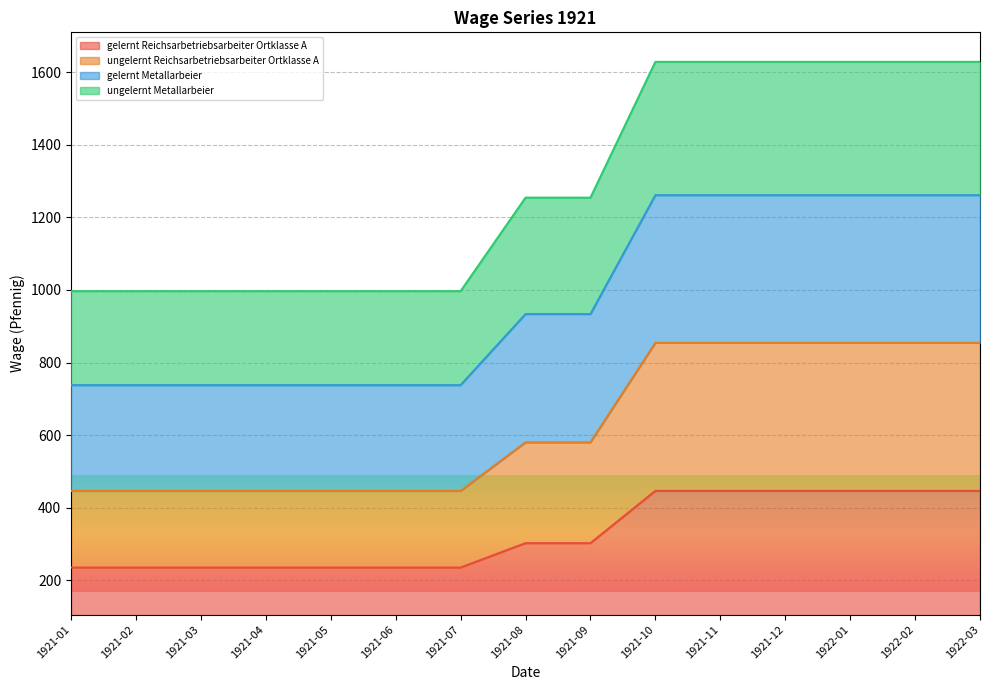

How many lines are shown in the chart?

4